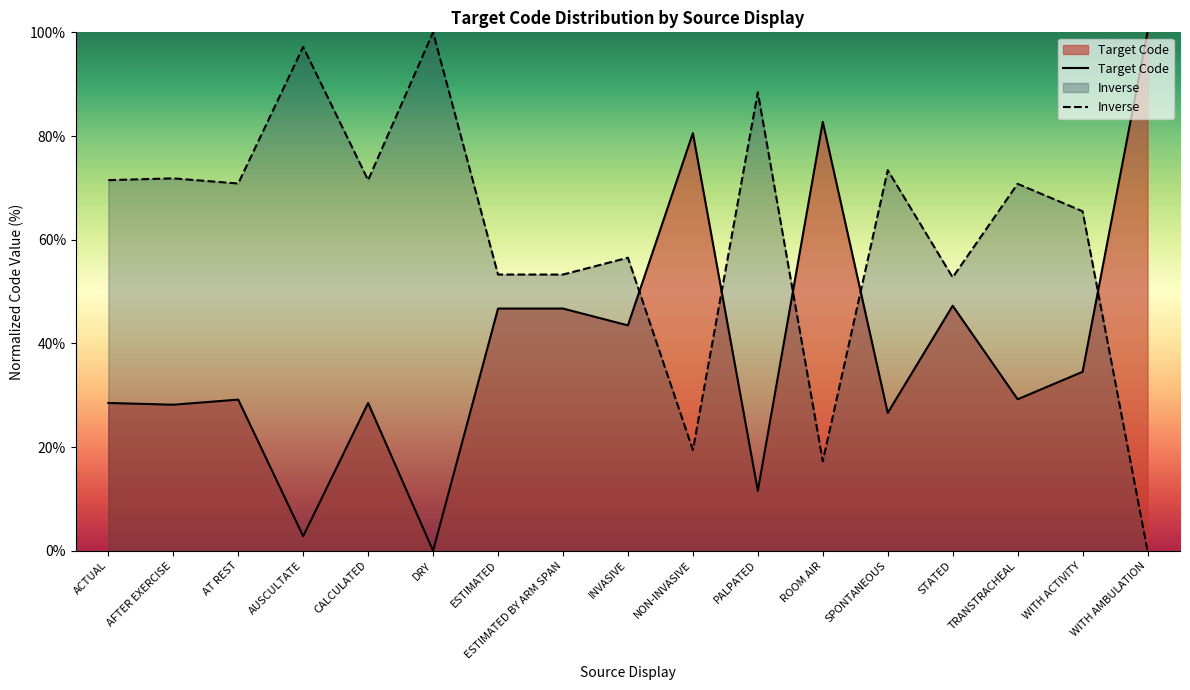

How many values in the Inverse series are below 70?

8